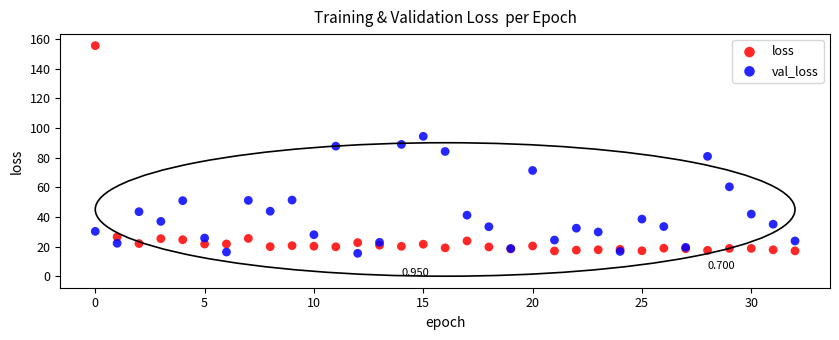

What are all the series names shown in the legend?

loss, val_loss